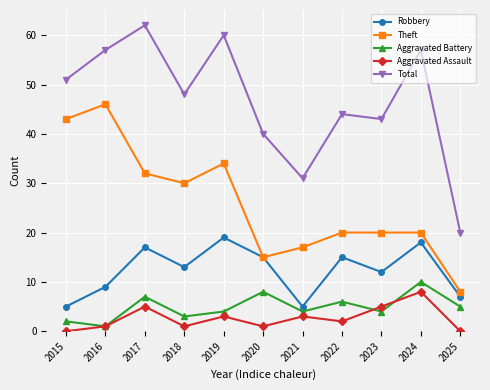

Reading right to left, transcribe all the data shown in this chart.

Robbery: 2025=7	2024=18	2023=12	2022=15	2021=5	2020=15	2019=19	2018=13	2017=17	2016=9	2015=5
Theft: 2025=8	2024=20	2023=20	2022=20	2021=17	2020=15	2019=34	2018=30	2017=32	2016=46	2015=43
Aggravated Battery: 2025=5	2024=10	2023=4	2022=6	2021=4	2020=8	2019=4	2018=3	2017=7	2016=1	2015=2
Aggravated Assault: 2025=0	2024=8	2023=5	2022=2	2021=3	2020=1	2019=3	2018=1	2017=5	2016=1	2015=0
Total: 2025=20	2024=57	2023=43	2022=44	2021=31	2020=40	2019=60	2018=48	2017=62	2016=57	2015=51